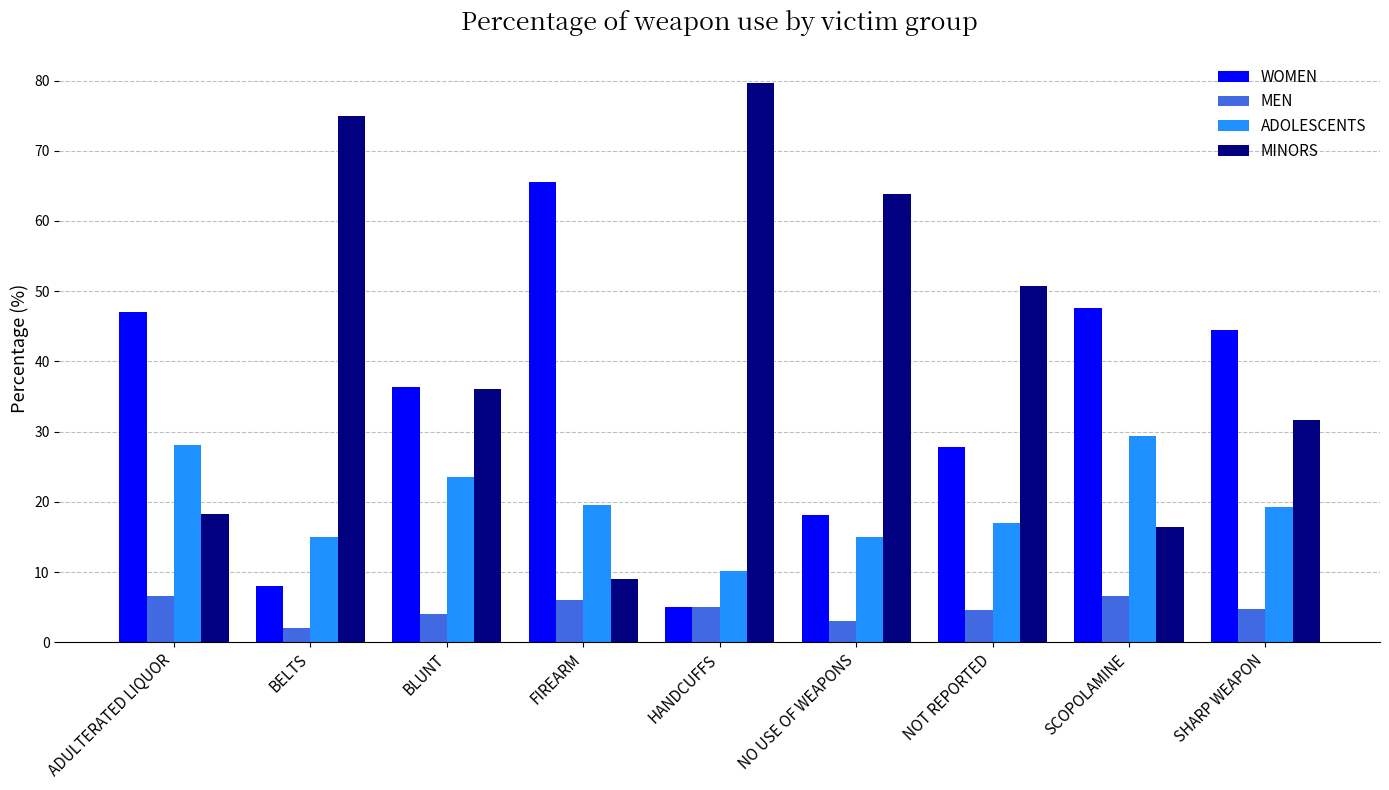

What is the difference between the highest and lowest values at BELTS?

73.0